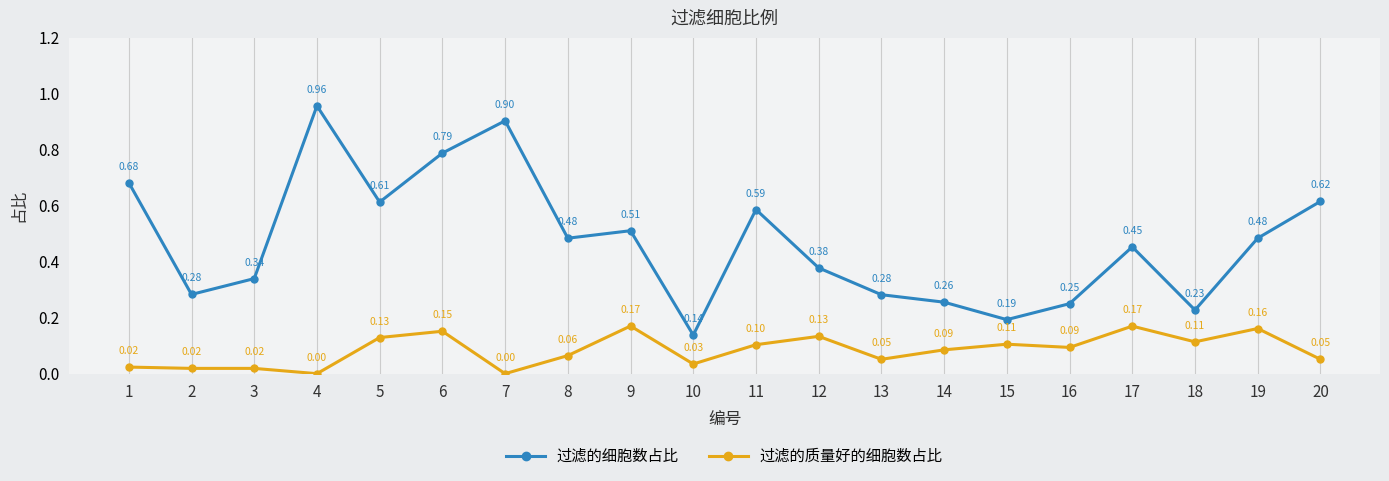

At which label is 过滤的细胞数占比 closest to 0?

10